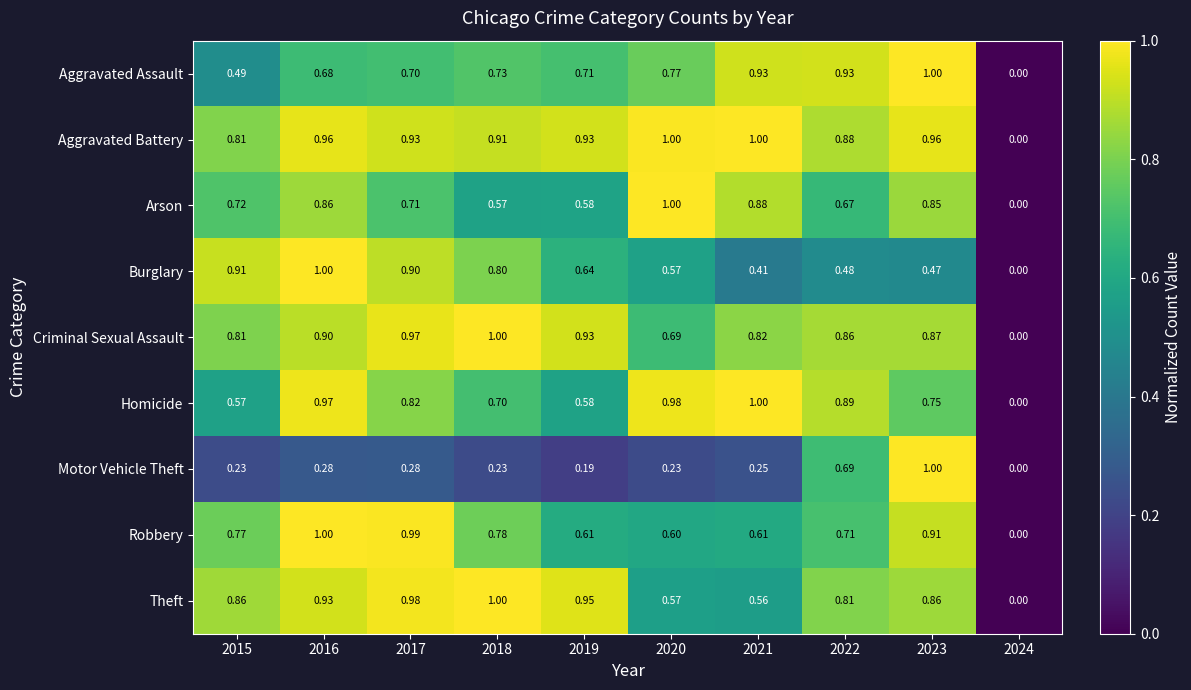

Which series has the largest total across all categories?

Aggravated Battery